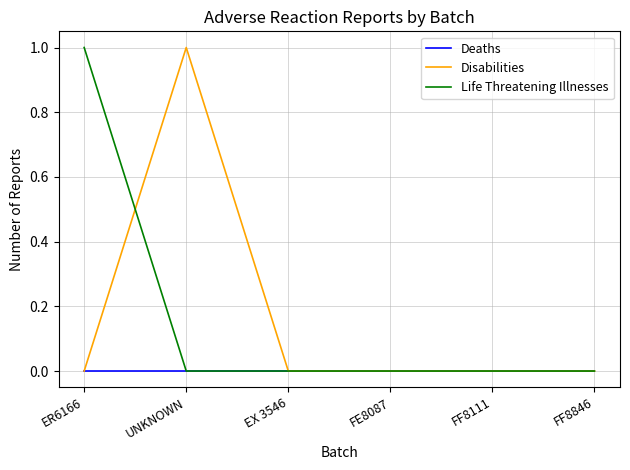

What position from the right is FF8111?

2